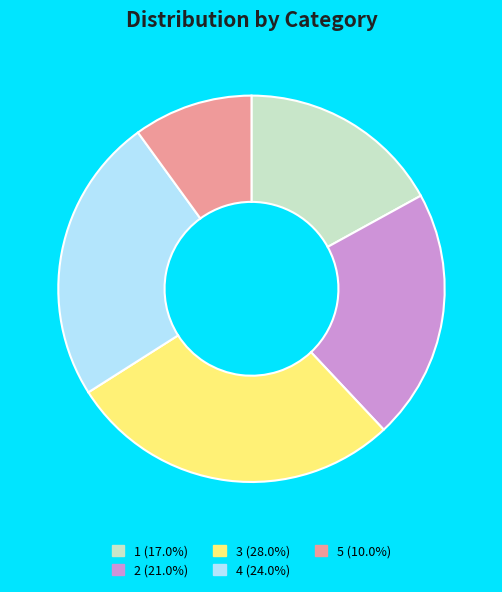

What is the ratio of the value at 1 to the value at 5?

1.7